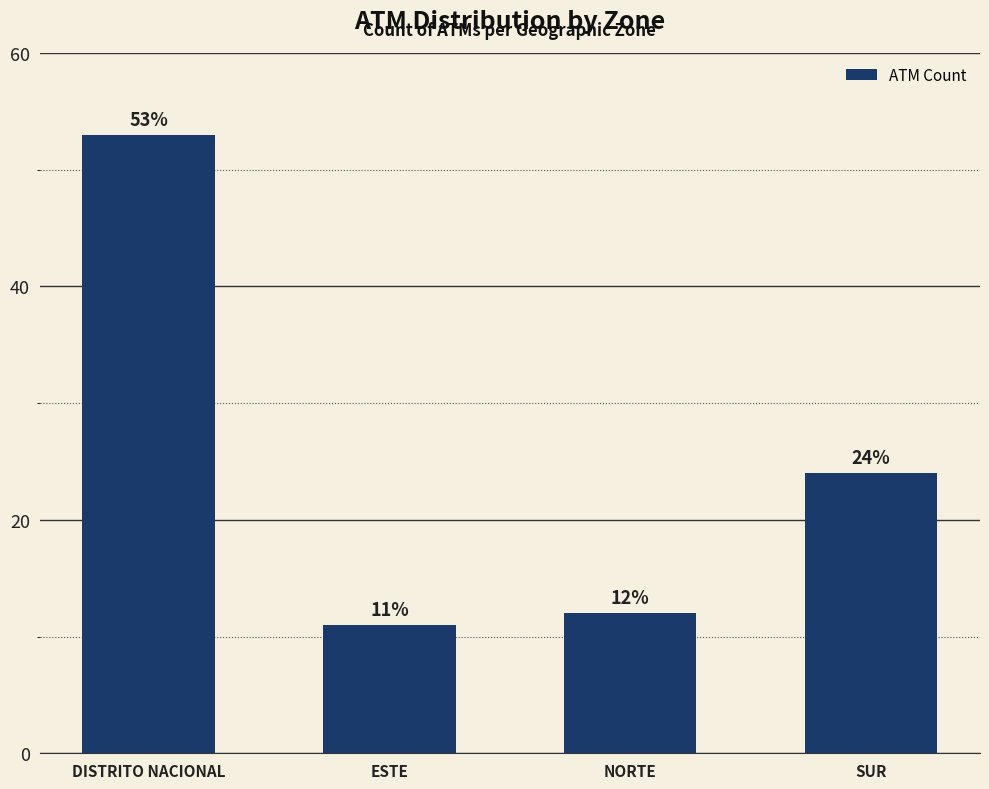

At which category does the chart reach its peak across all series?

DISTRITO NACIONAL